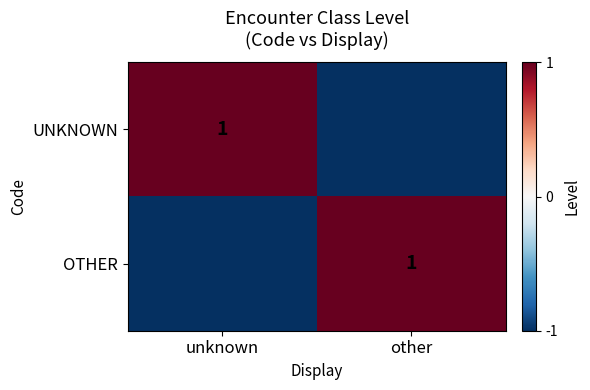

True or false: UNKNOWN has a value of 1 at unknown.

True